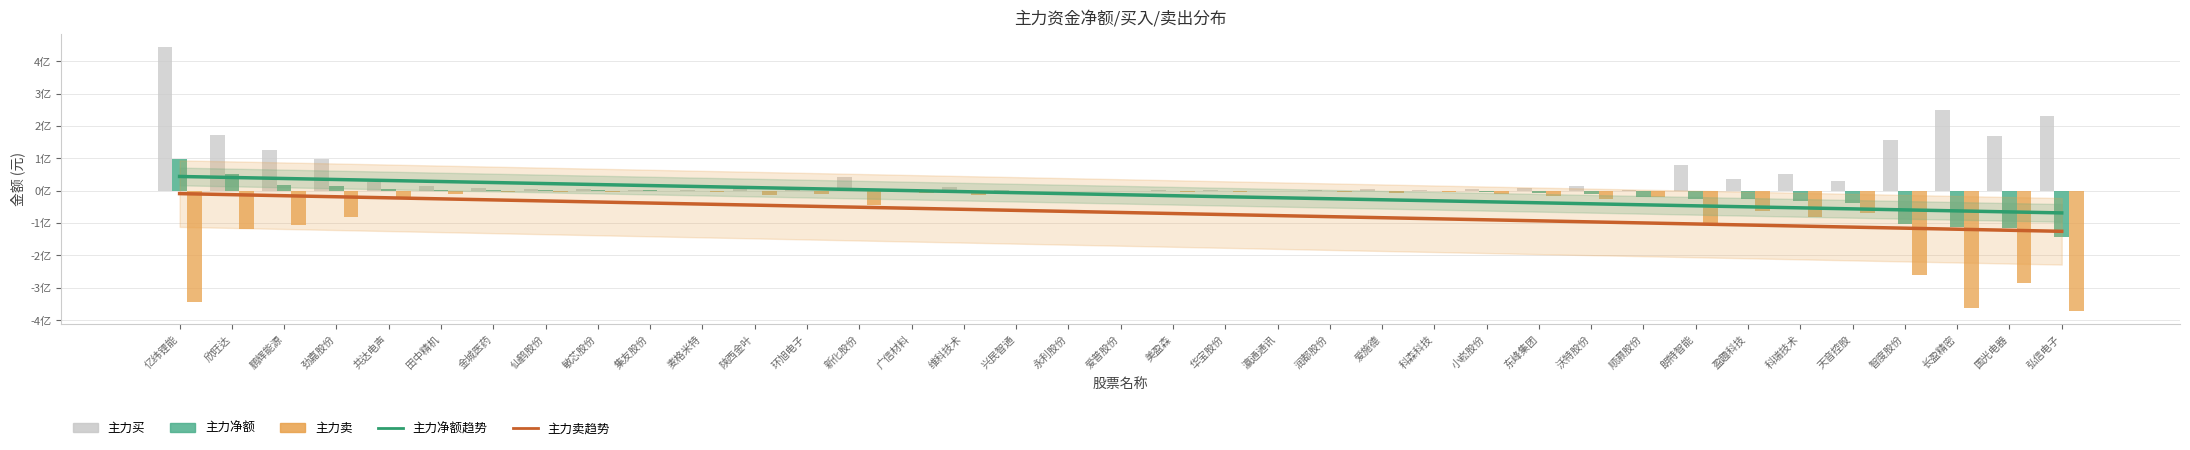

Reading left to right, list all the values displayed in this chart.

主力净额: 1.0	0.5	0.2	0.1	0.0	0.0	0.0	0.0	0.0	0.0	0.0	0.0	0.0	-0.0	-0.0	-0.0	-0.0	-0.0	-0.0	-0.0	-0.0	-0.0	-0.0	-0.0	-0.0	-0.0	-0.1	-0.1	-0.2	-0.3	-0.3	-0.3	-0.4	-1.0	-1.1	-1.2	-1.4
主力买: 4.4	1.7	1.2	1.0	0.3	0.1	0.1	0.0	0.0	0.0	0.0	0.1	0.1	0.4	0.1	0.1	0.0	0.0	0.0	0.0	0.0	0.0	0.0	0.0	0.0	0.1	0.1	0.1	0.0	0.8	0.3	0.5	0.3	1.6	2.5	1.7	2.3
主力卖: -3.4	-1.2	-1.1	-0.8	-0.2	-0.1	-0.1	-0.0	-0.0	-0.0	-0.0	-0.1	-0.1	-0.4	-0.1	-0.1	-0.0	-0.0	-0.0	-0.0	-0.0	-0.0	-0.0	-0.1	-0.0	-0.1	-0.2	-0.2	-0.2	-1.0	-0.6	-0.8	-0.7	-2.6	-3.6	-2.9	-3.7